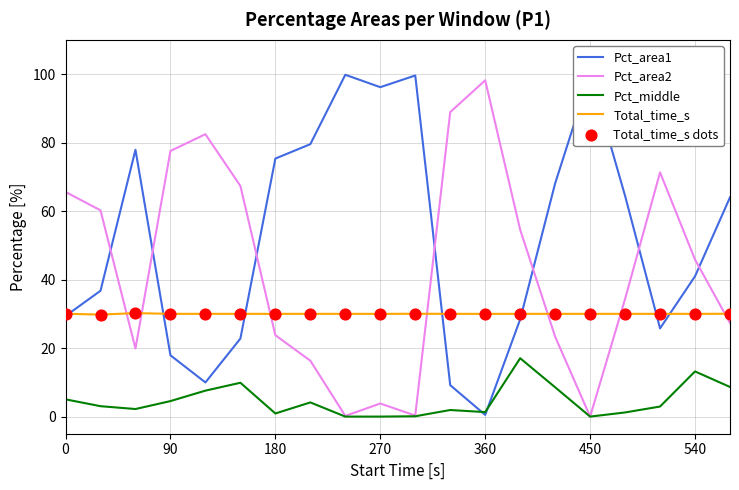

What is the highest value of the Pct_middle series?

17.0